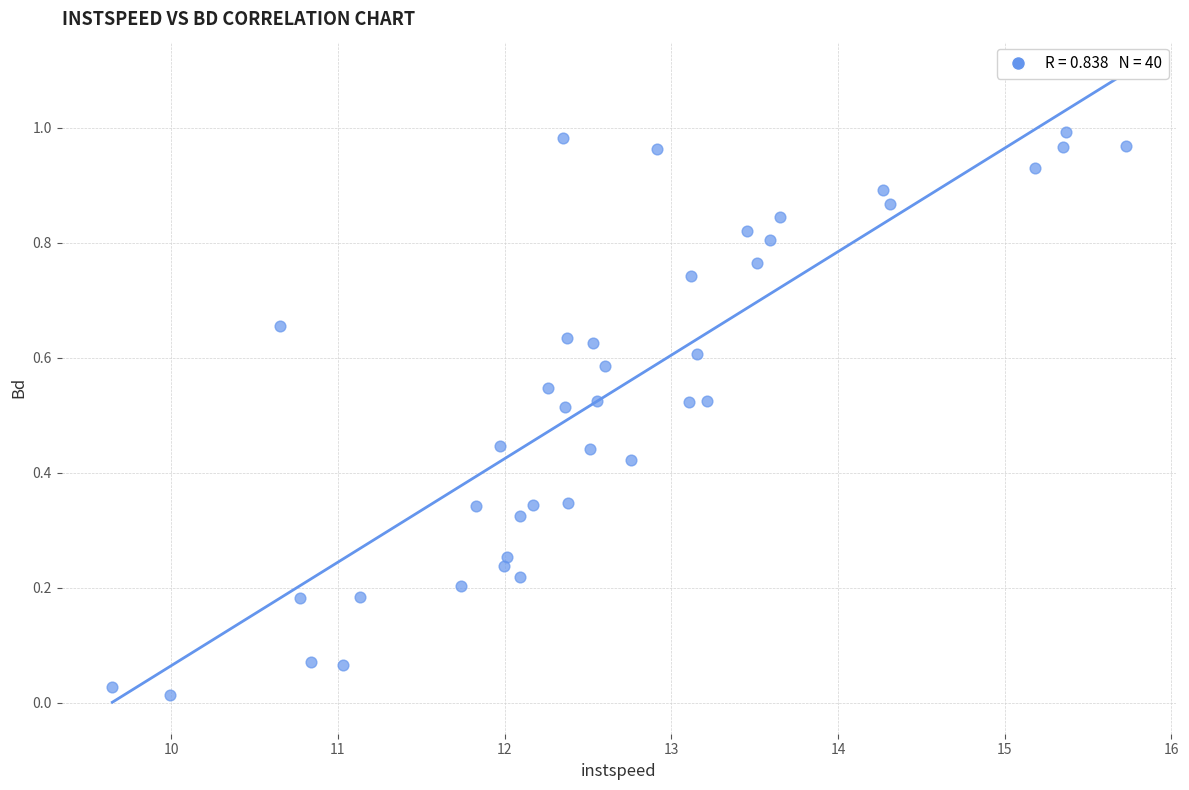

What is the range of X values (max minus min)?

6.1